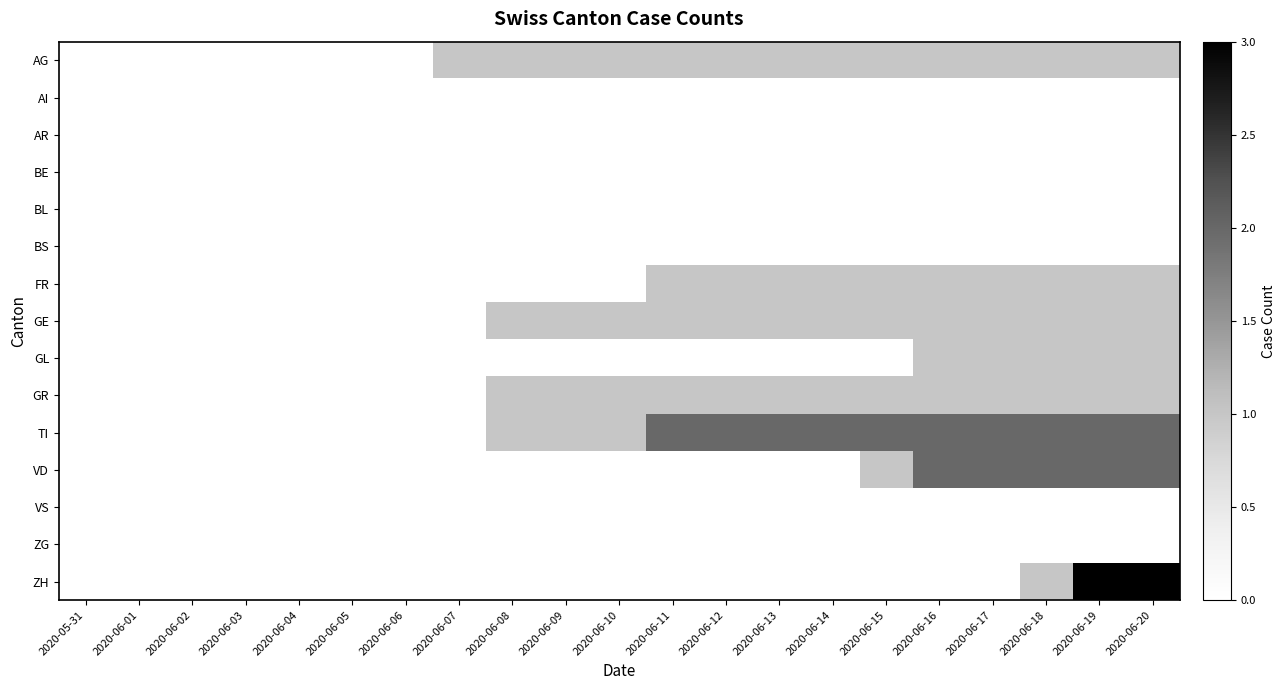

At 2020-06-18, list the series in order from smallest to largest.

AI, AR, BE, BL, BS, VS, ZG, AG, FR, GE, GL, GR, ZH, TI, VD